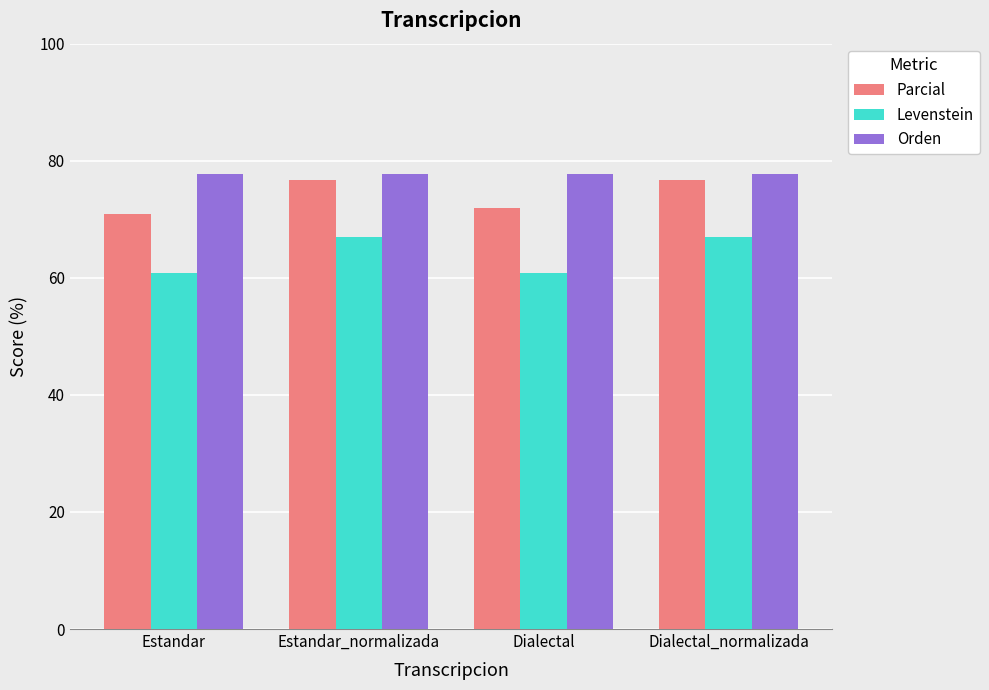

What are all the series names shown in the legend?

Parcial, Levenstein, Orden